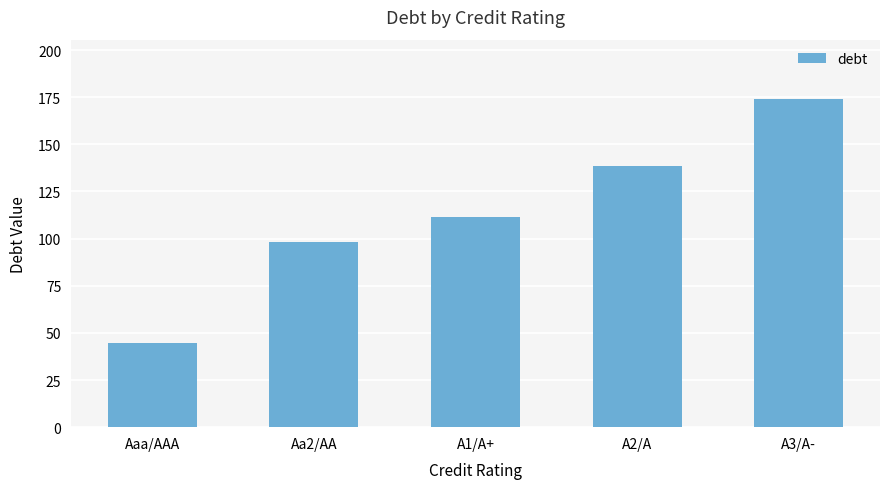

Where does the data first go above 111?

A1/A+